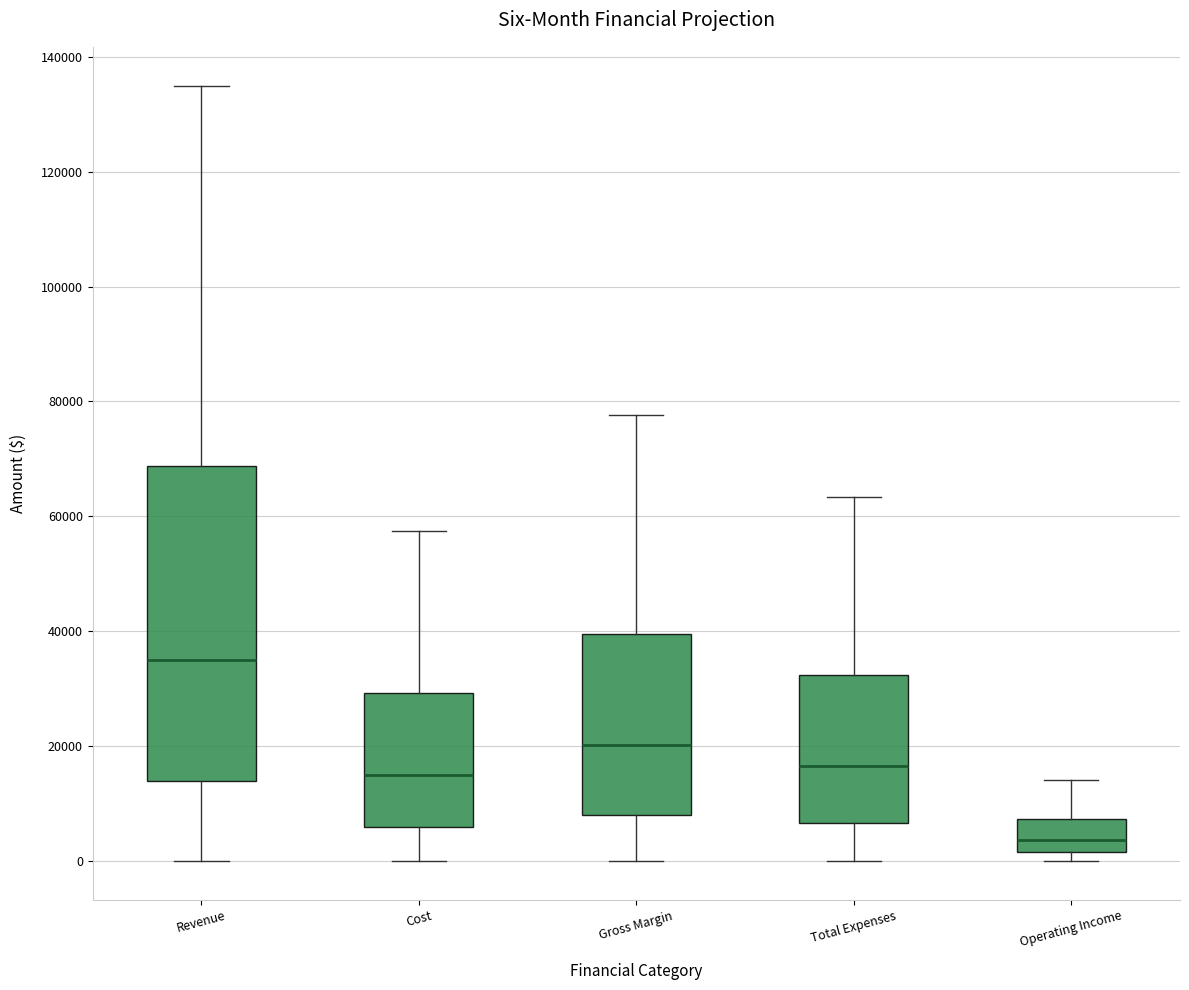

Reading left to right, transcribe this box plot: for each box, give where its median line is, the range the box spans, and where its two whiskers end, as read against the y-axis. The values are not printed on the chart, so give them approximately, as read against the axis.

Revenue: median 36000, box 14000 to 68000, whiskers 0 to 136000
Cost: median 14000, box 6000 to 30000, whiskers 0 to 58000
Gross Margin: median 20000, box 8000 to 40000, whiskers 0 to 78000
Total Expenses: median 16000, box 6000 to 32000, whiskers 0 to 64000
Operating Income: median 4000, box 2000 to 8000, whiskers 0 to 14000